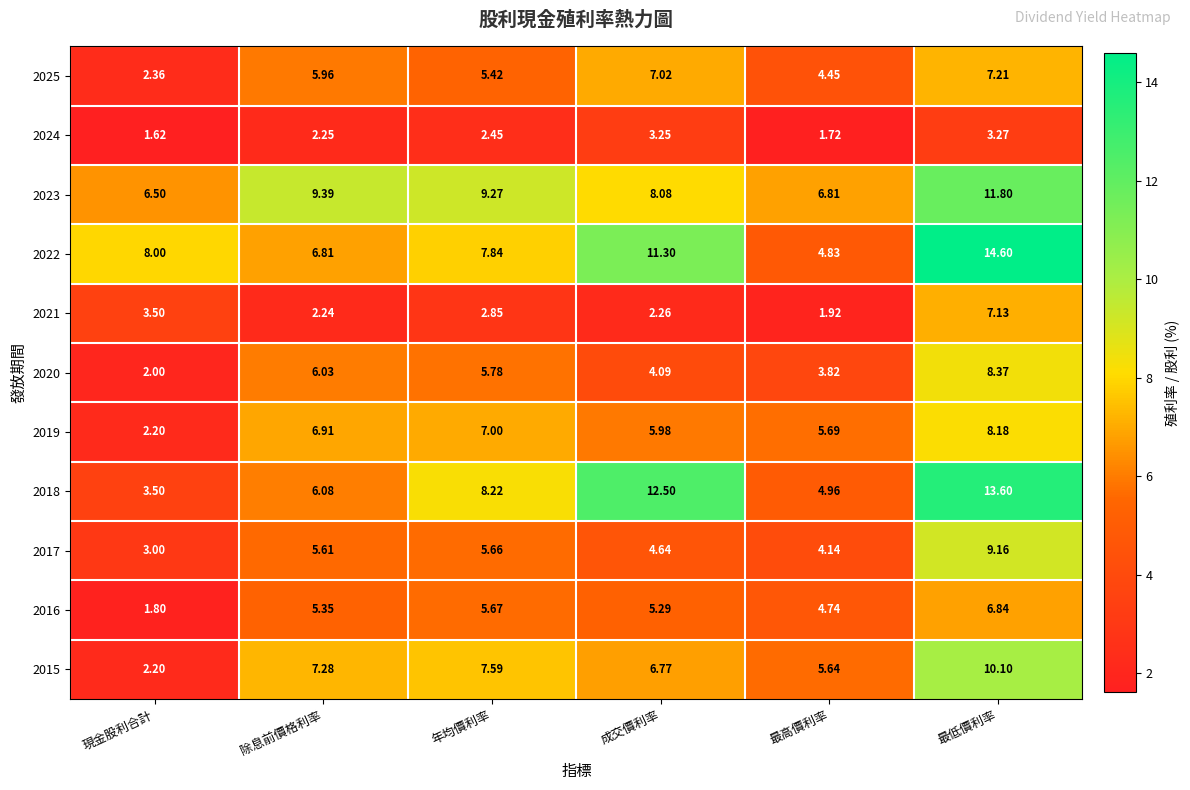

At which label is 2024 closest to 2?

除息前價格利率